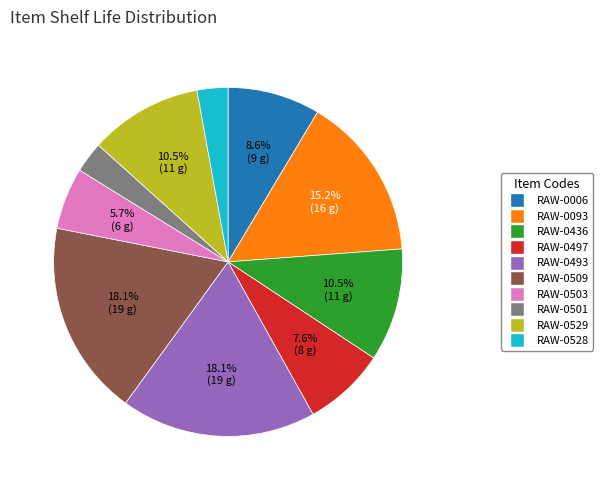

The RAW-0503 slice represents 1% of the pie. True or false?

False